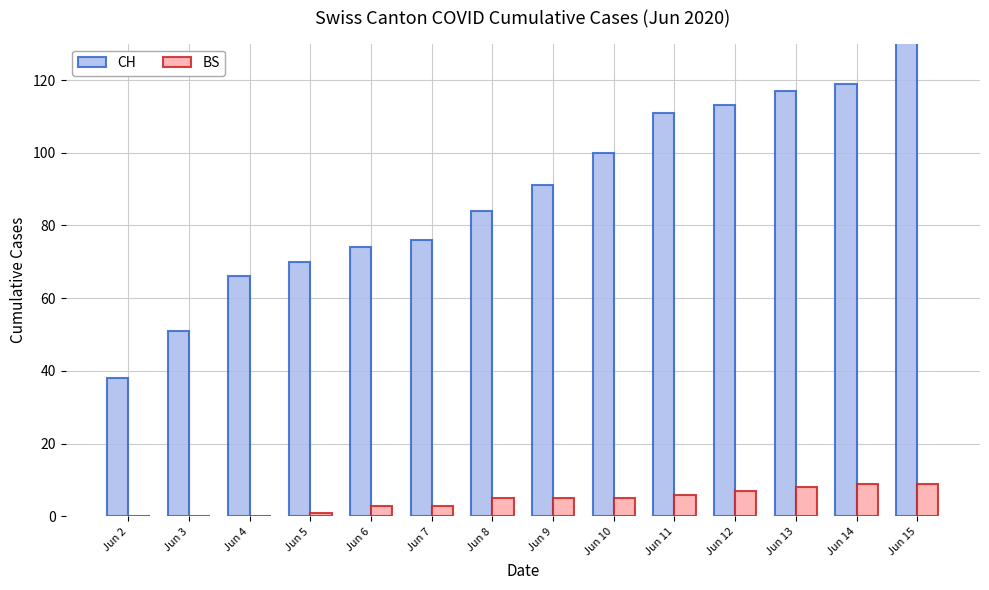

Which series has the largest total across all categories?

CH